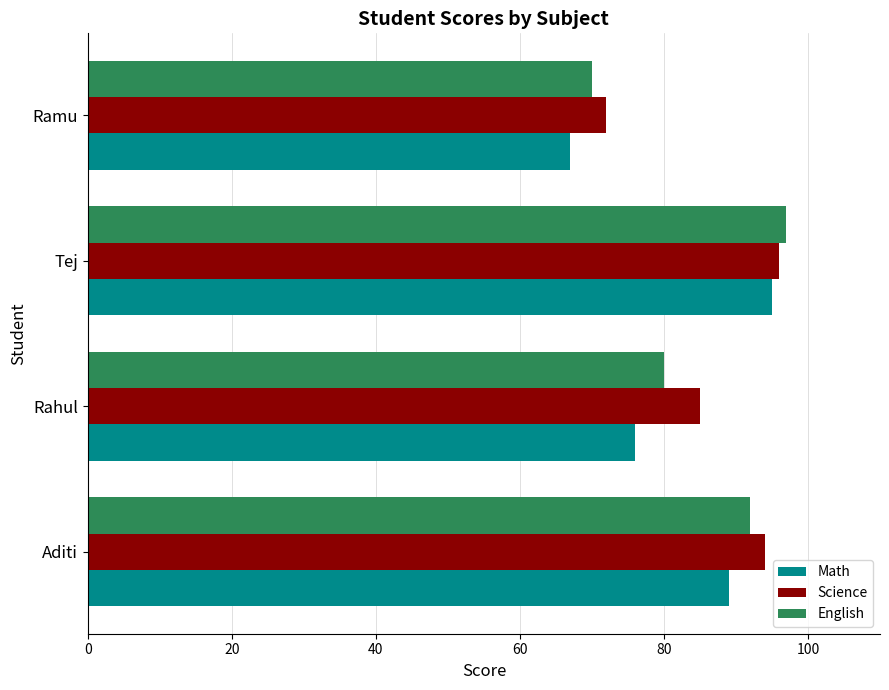

Which category has the highest value across all series?

Tej